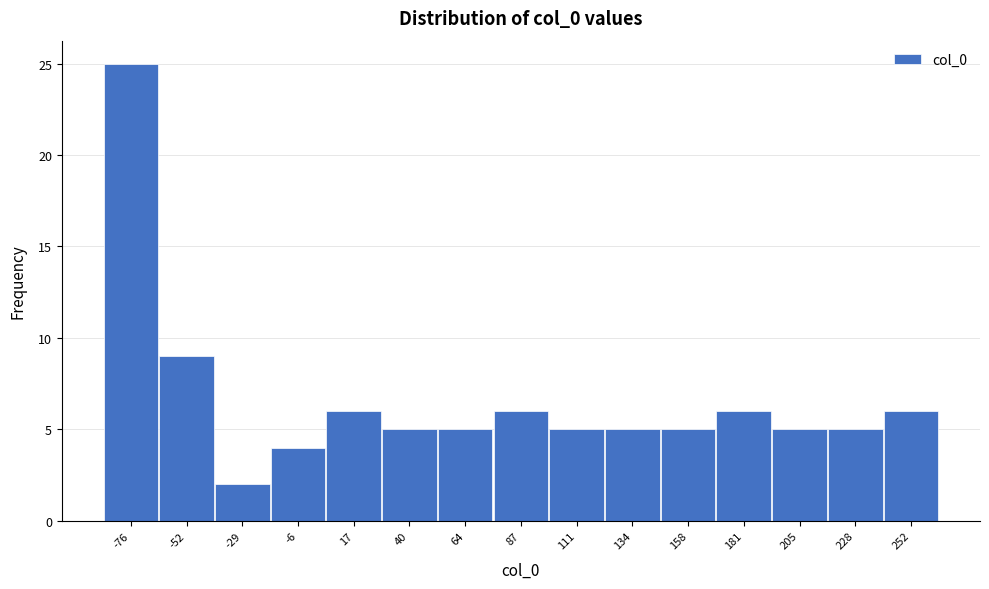

Reading left to right, extract all data points from this chart.

-76=25	-52=9	-29=2	-6=4	17=6	40=5	64=5	87=6	111=5	134=5	158=5	181=6	205=5	228=5	252=6